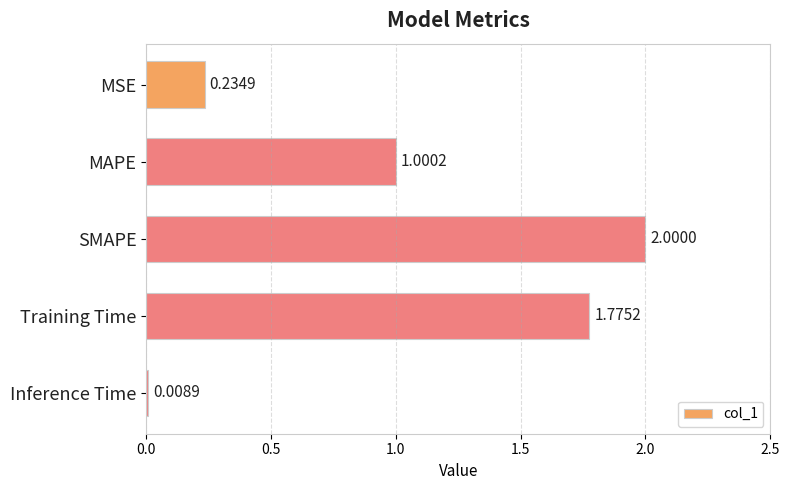

Where is the data nearest to the value 1?

MAPE